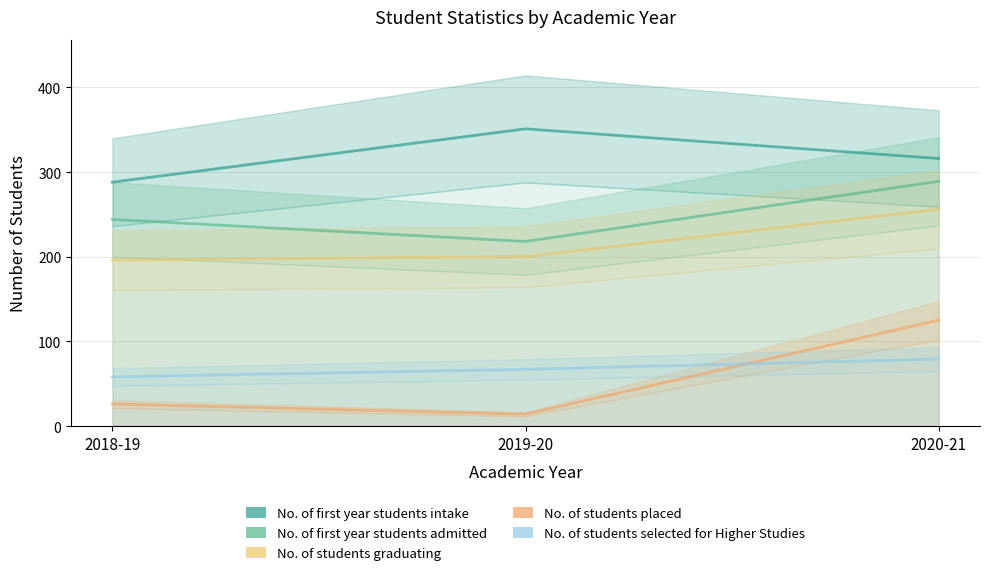

At which category is the sum across all series the highest?

2020-21